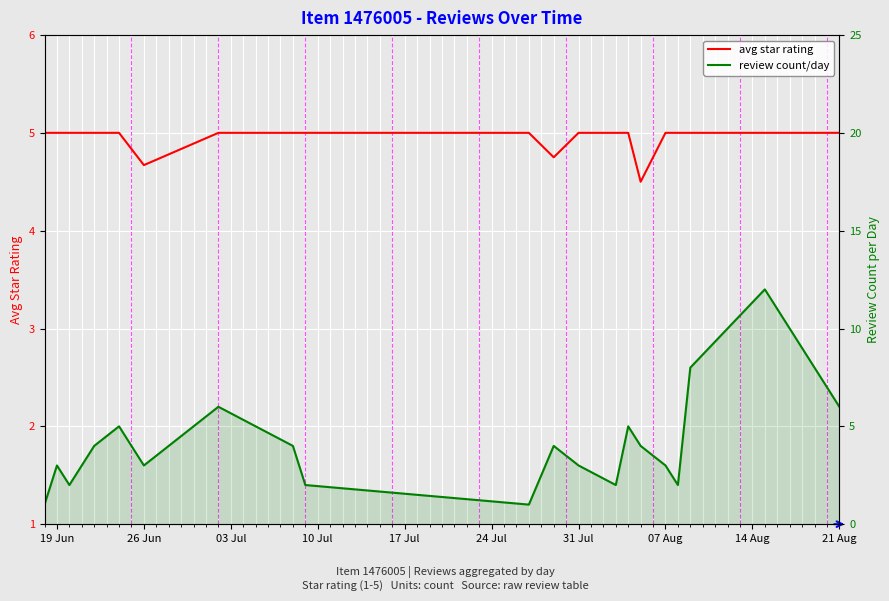

List the series in order of their peak value, lowest first.

avg star rating, review count/day